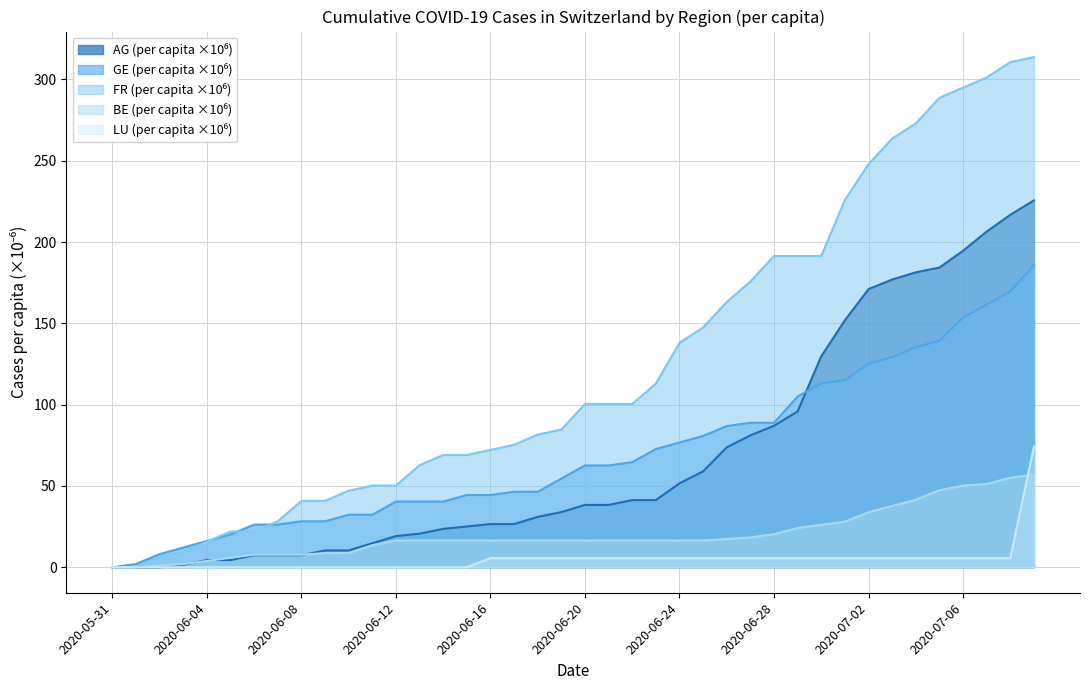

List the series in order of their peak value, lowest first.

BE_pc, LU_pc, GE_pc, CH, AG_pc